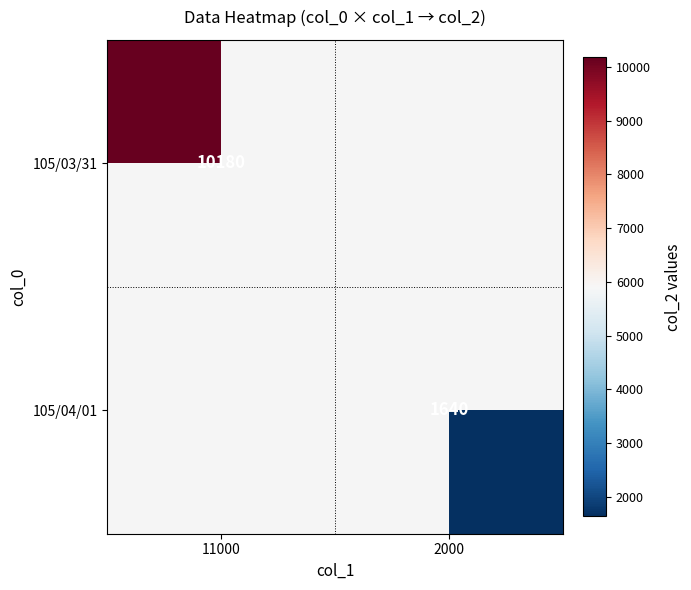

The 105/04/01 series shows 995 at 2000. True or false?

False